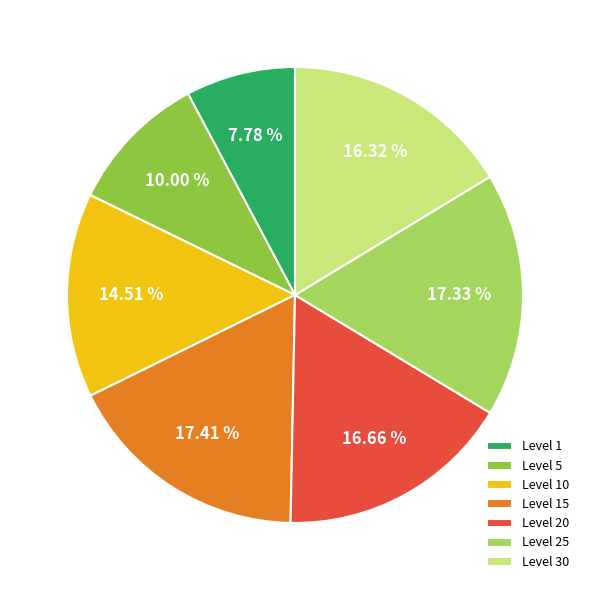

Is there a majority slice in this chart?

No